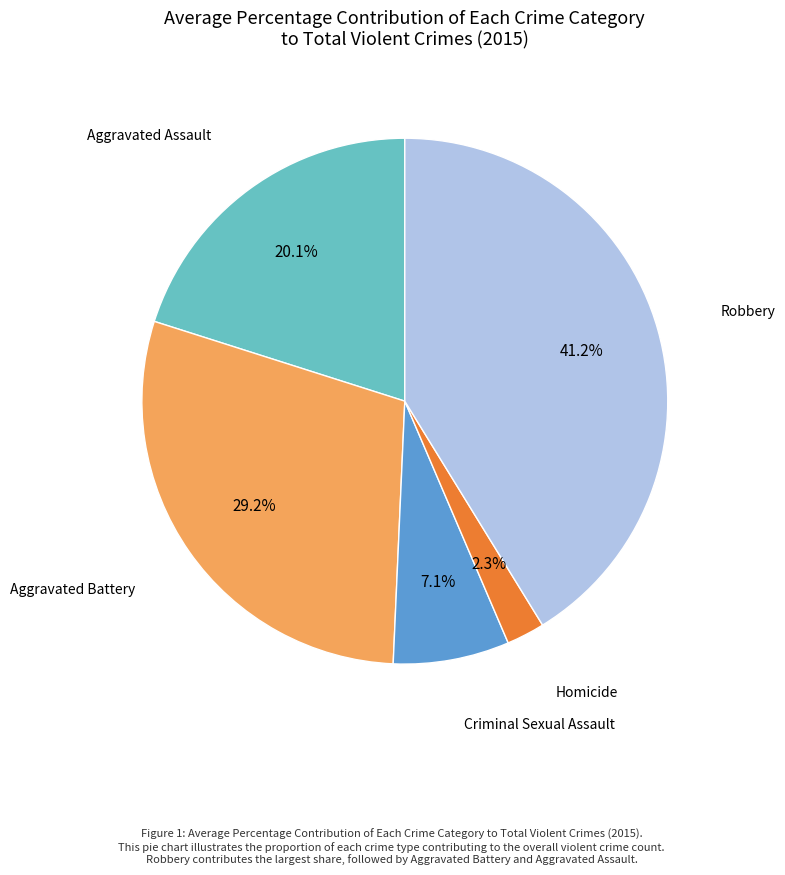

Is there a majority slice in this chart?

No